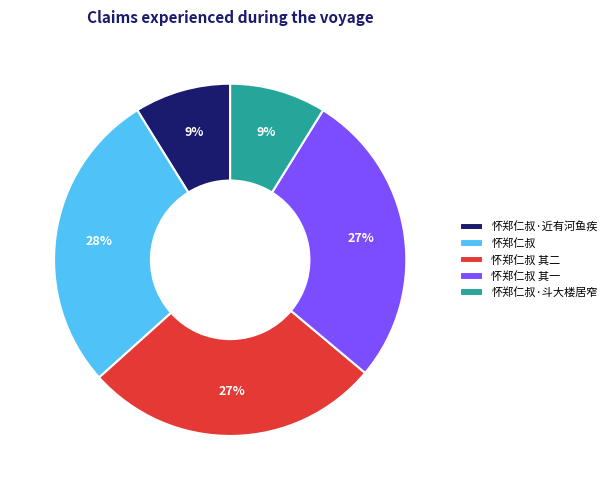

Between 怀郑仁叔 其二 and 怀郑仁叔, which is larger?

怀郑仁叔